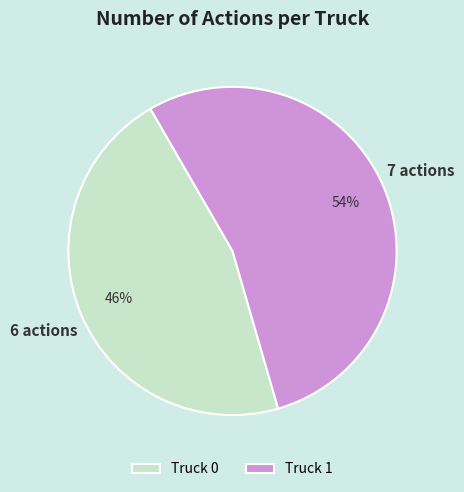

How many segments does this pie chart have?

2